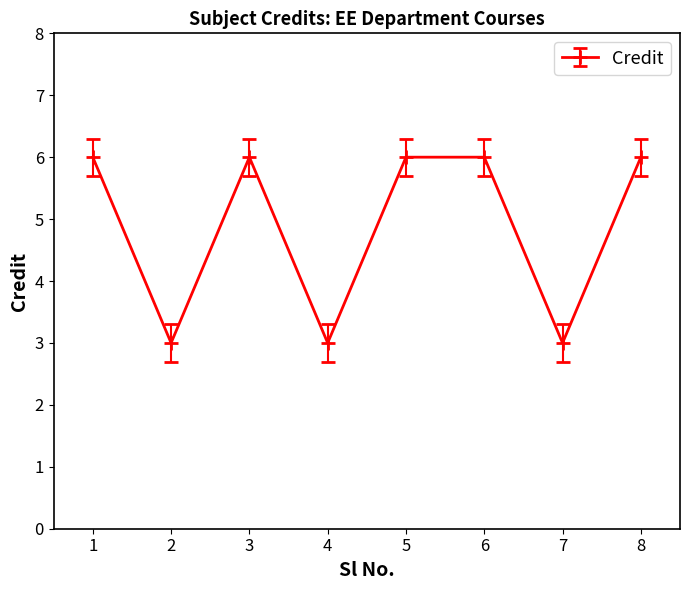

Is it true that the value at 6 is 4?

False